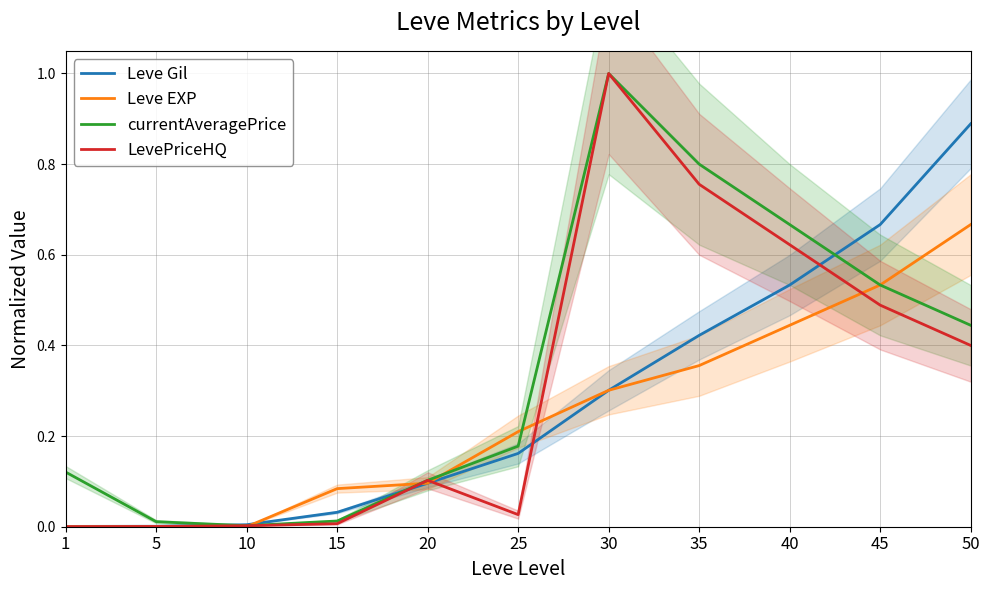

True or false: Leve Gil and LevePriceHQ intersect in this chart.

True